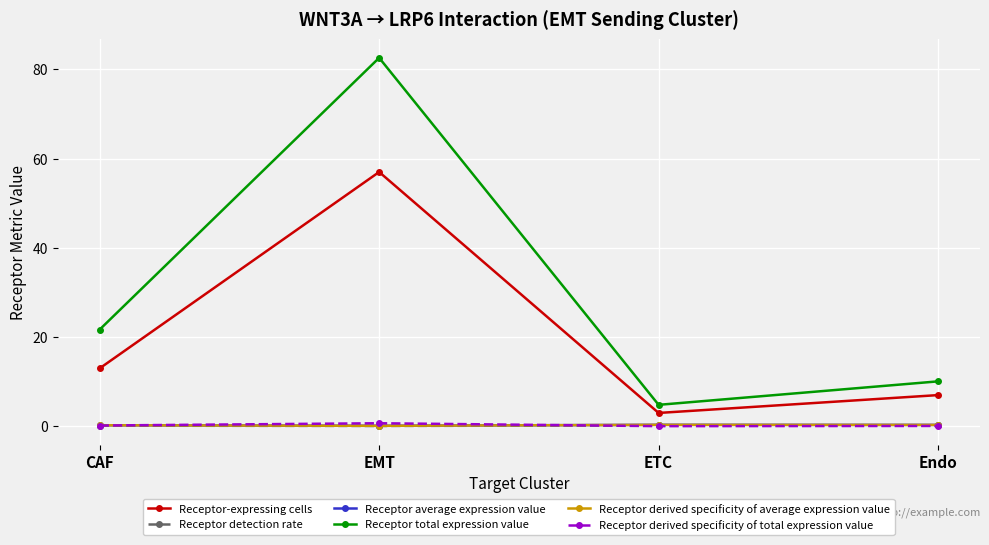

True or false: Receptor total expression value and Receptor average expression value intersect in this chart.

False